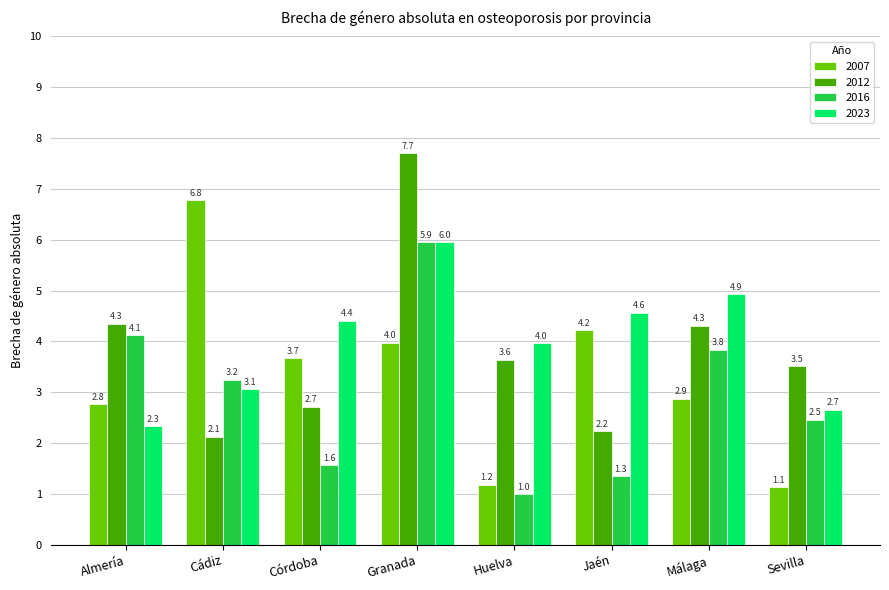

Read the 2023 value at Sevilla.

2.7